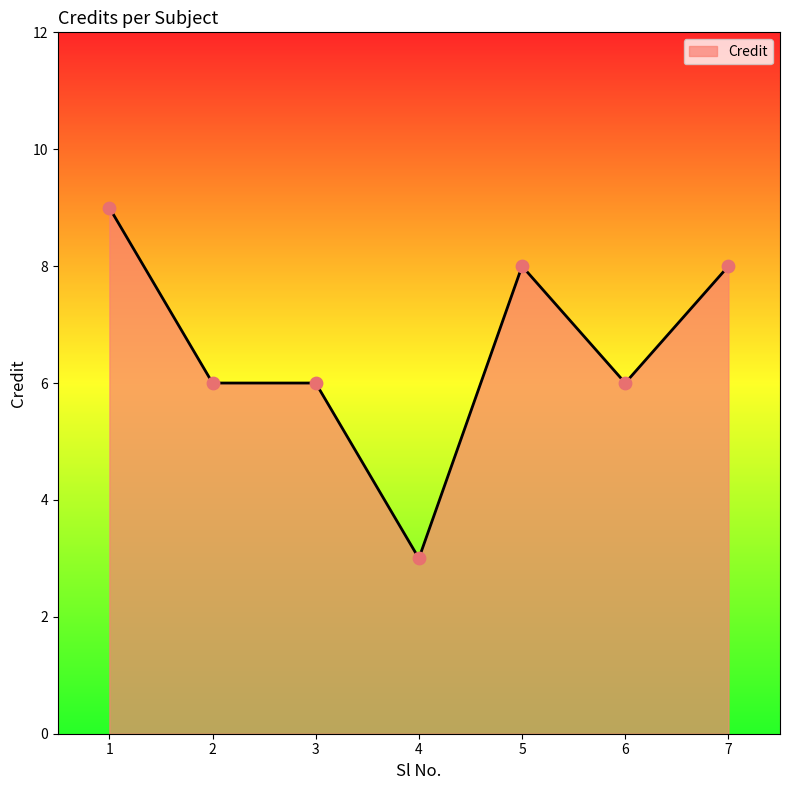

Between 6 and 4, which is larger?

6